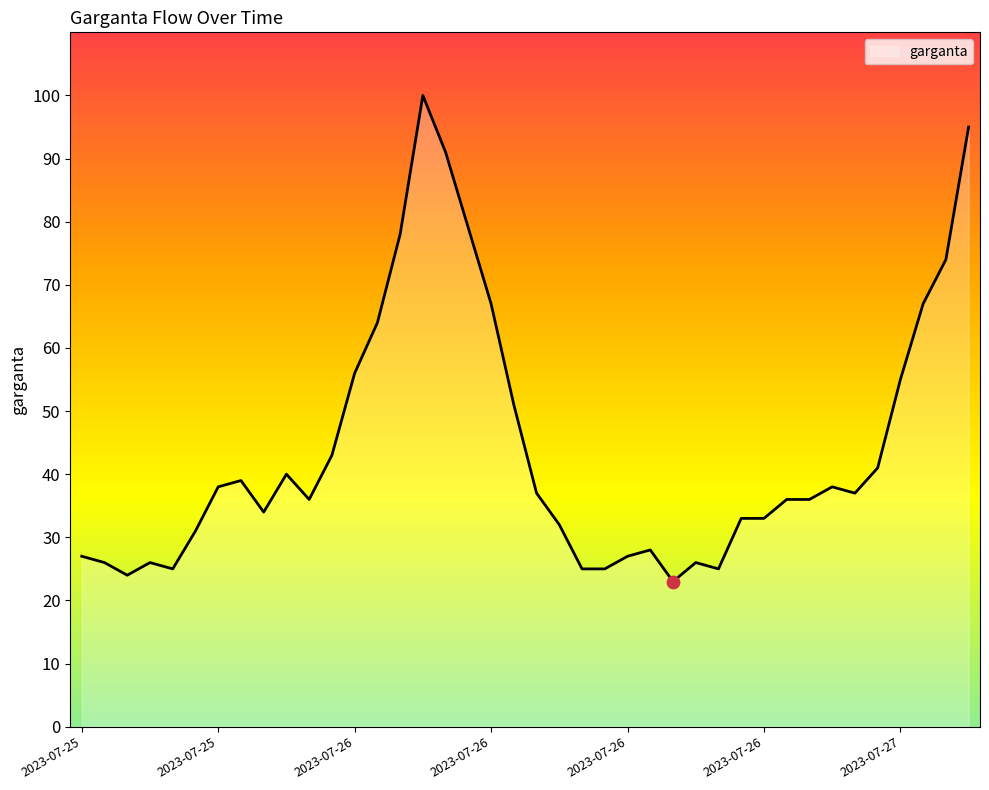

What is the maximum value shown in the chart?

100